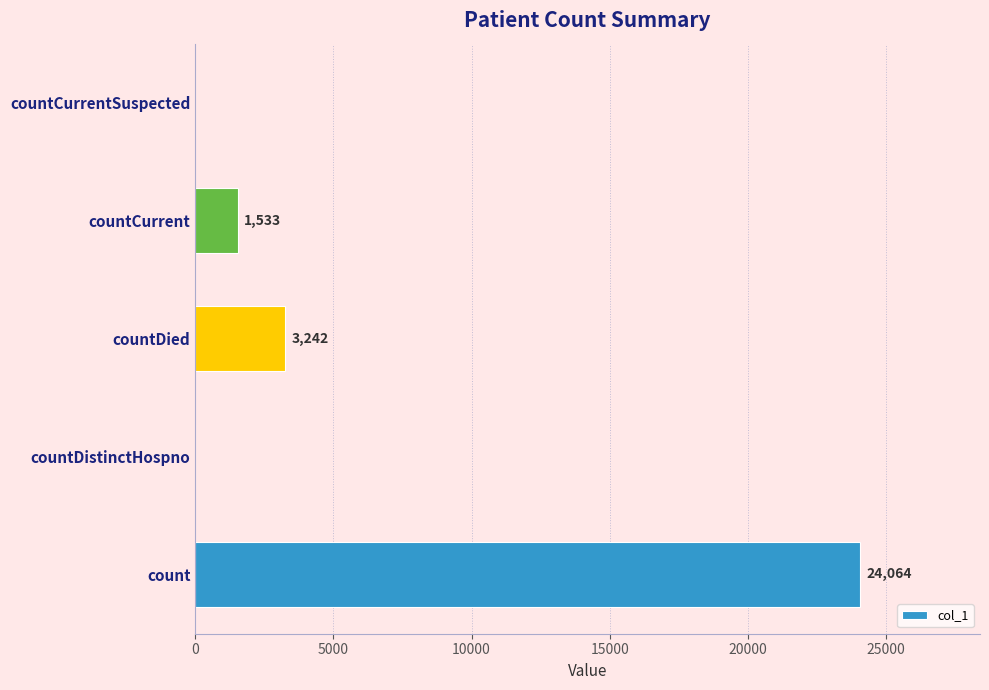

Are the bars grouped side by side (vs. stacked)?

No